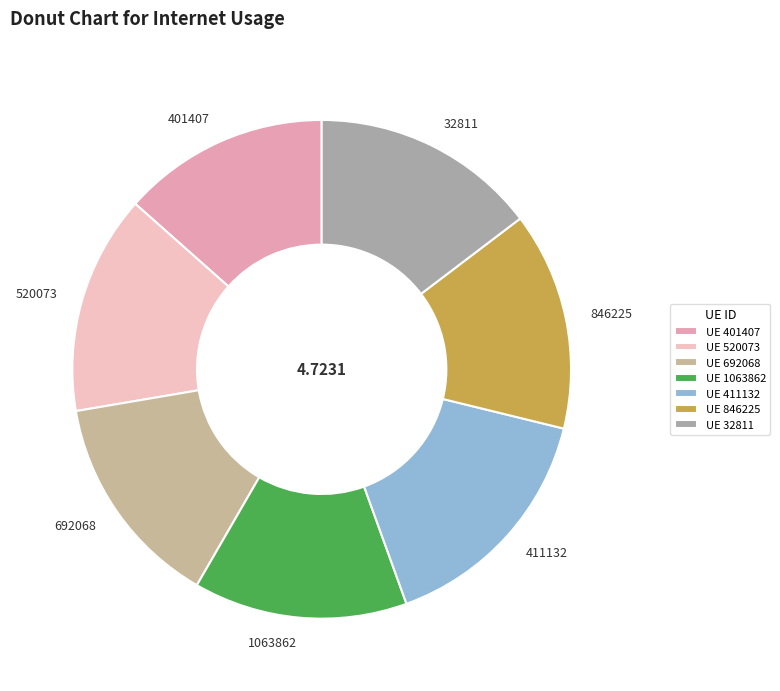

How many slices are in this pie chart?

7